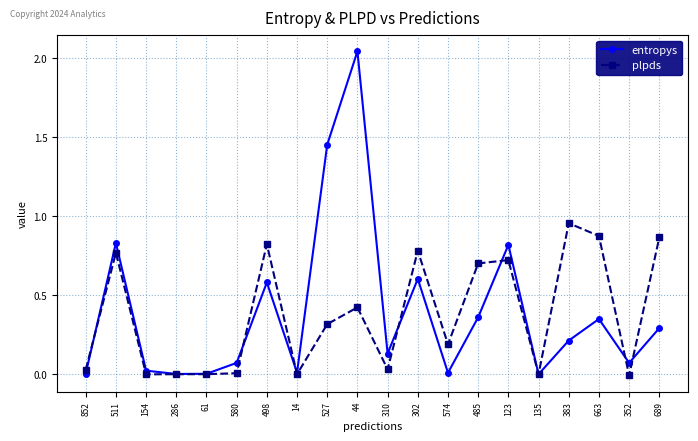

What are all the series names shown in the legend?

entropys, plpds